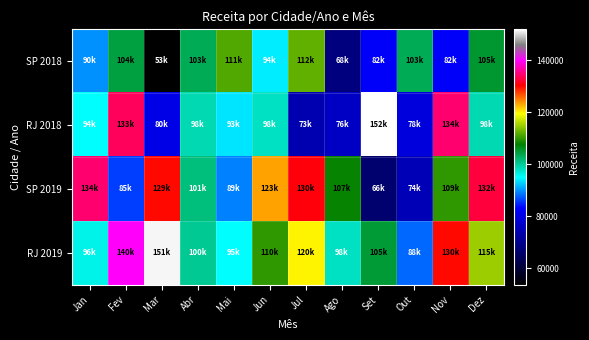

Which series has the largest total across all categories?

RJ 2019